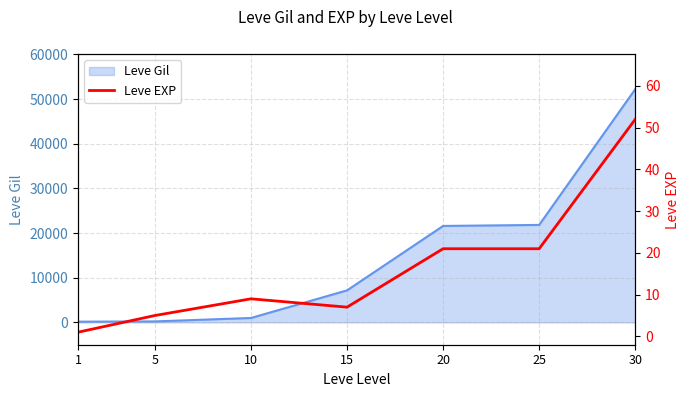

At which category does the data reach its first local valley?

15